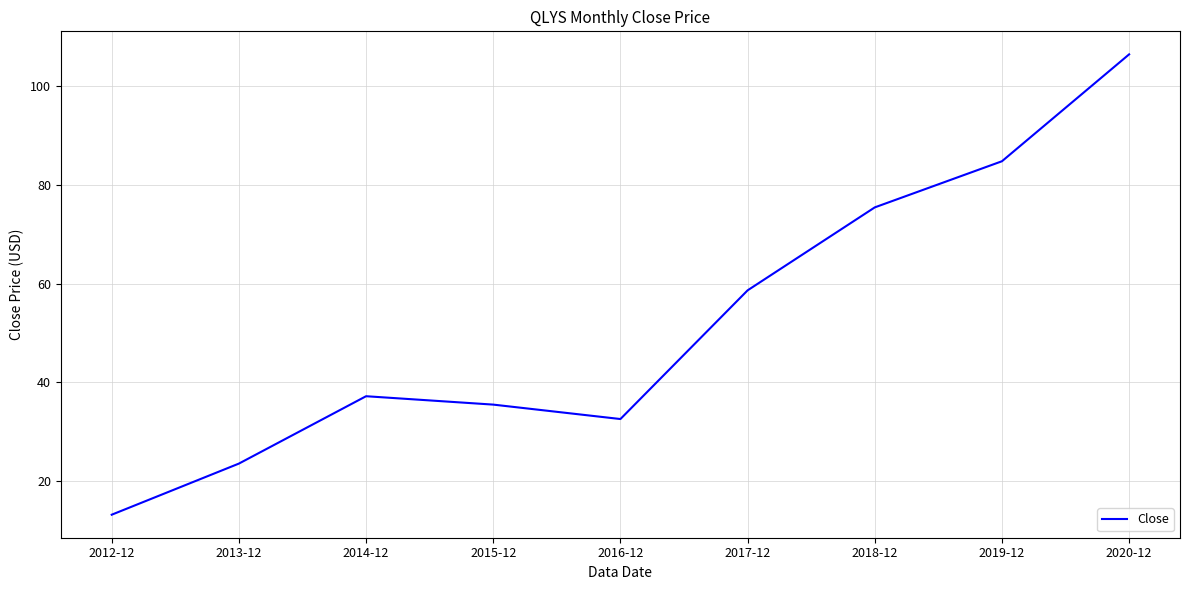

How many interior local valleys (lower than both neighbors) does the data have?

1